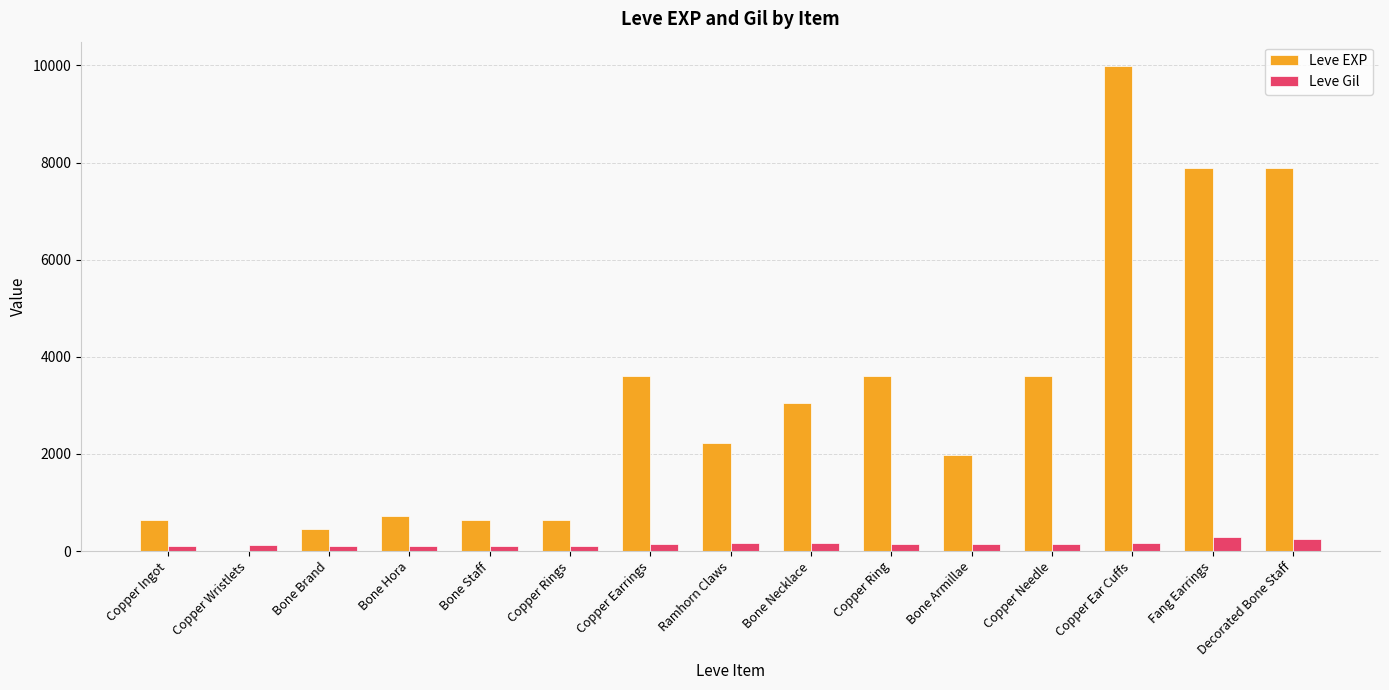

Which label corresponds to the largest value in the chart?

Copper Ear Cuffs